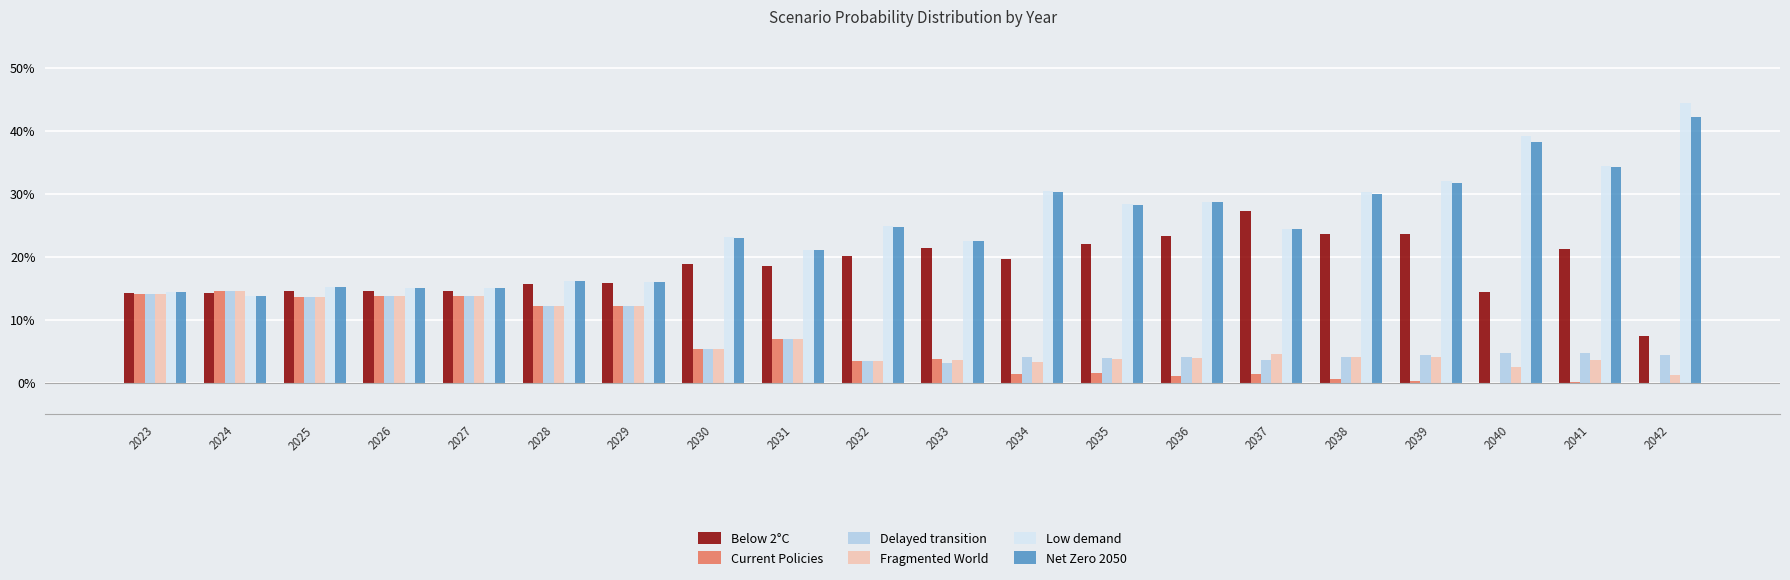

What are all the series names shown in the legend?

Below 2°C, Current Policies, Delayed transition, Fragmented World, Low demand, Net Zero 2050